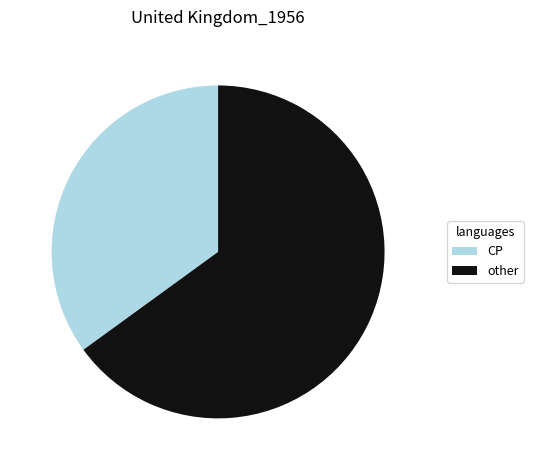

Is there a majority slice in this chart?

Yes